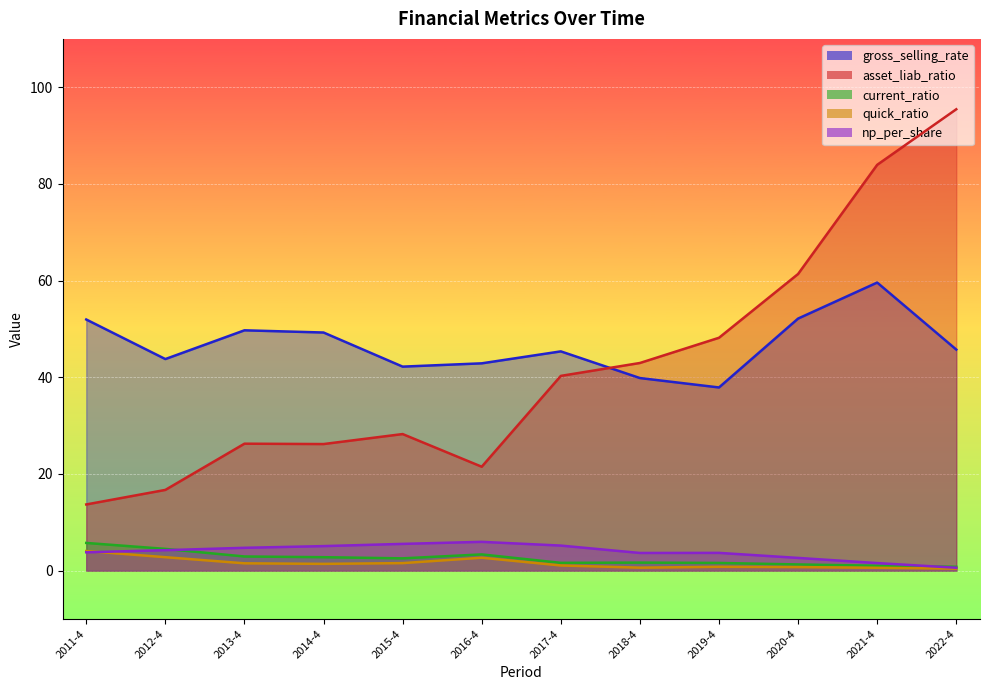

What is the difference between the quick_ratio values at 2018-4 and 2016-4?

2.1